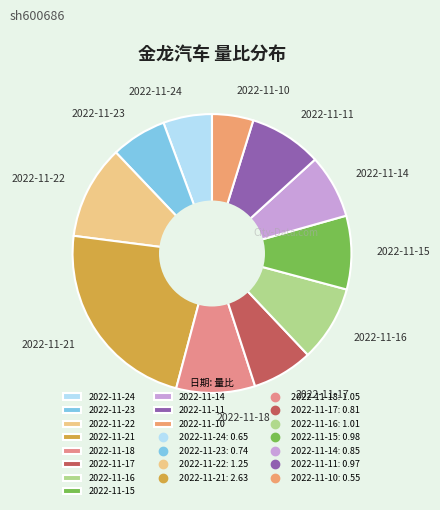

Is 2022-11-10 the majority of the pie?

No